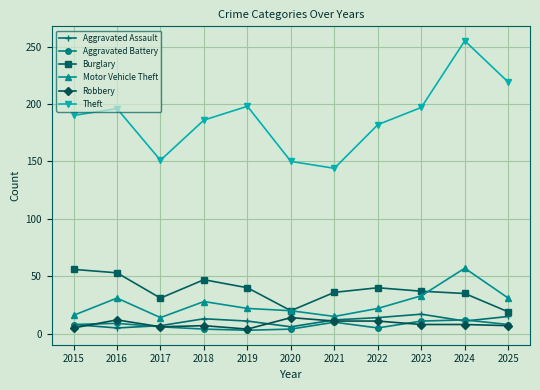

What is the maximum value shown in the chart?

255